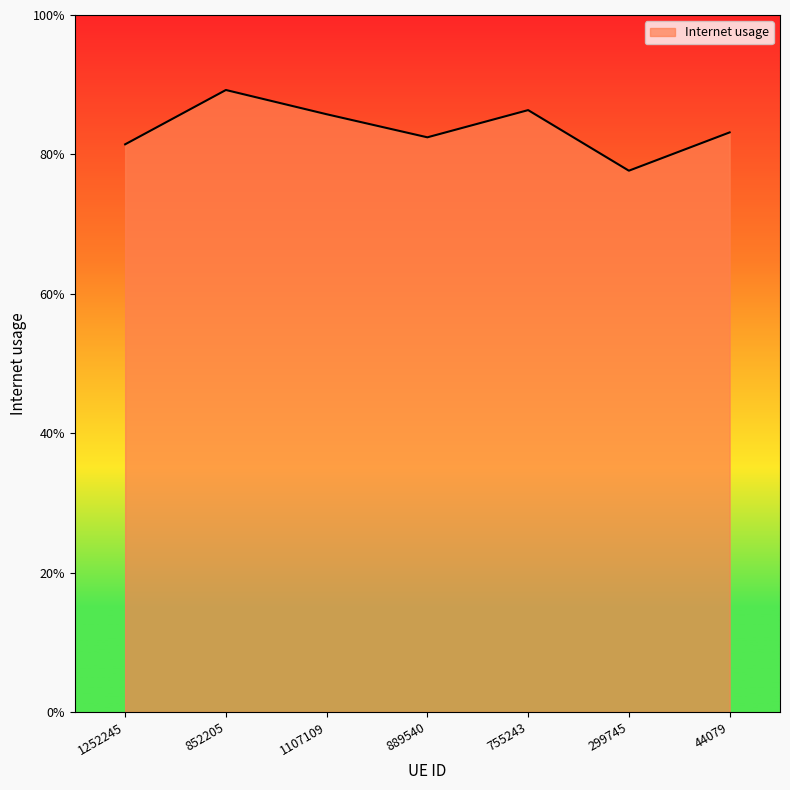

Does the chart have visible grid lines?

No